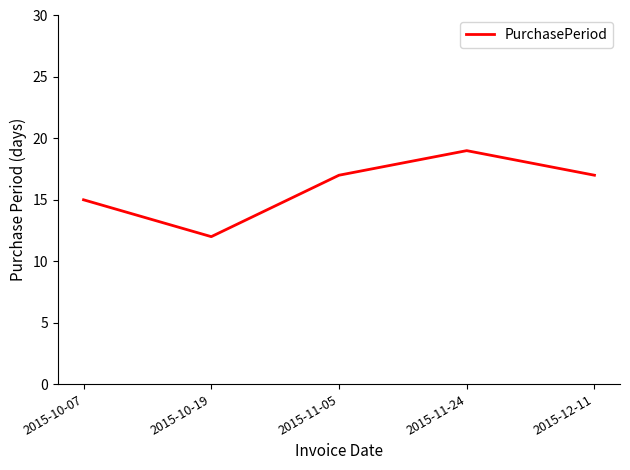

What is the difference between the values at 2015-11-24 and 2015-10-07?

4